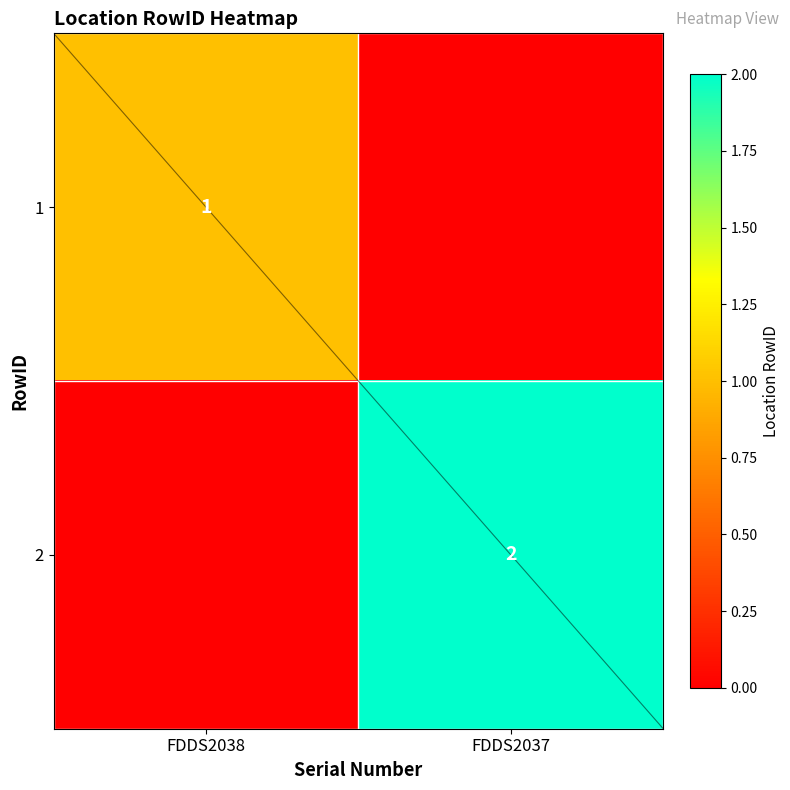

What is the spread (max minus min) of values at FDDS2038?

1